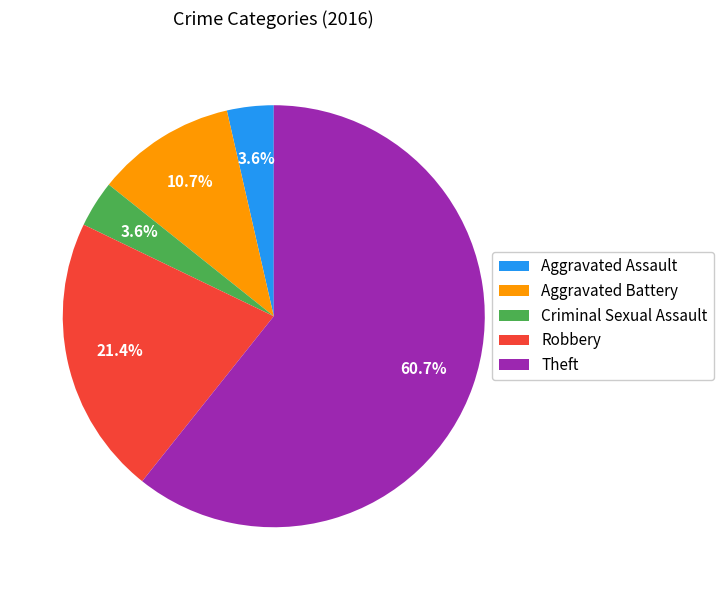

How many segments does this pie chart have?

5